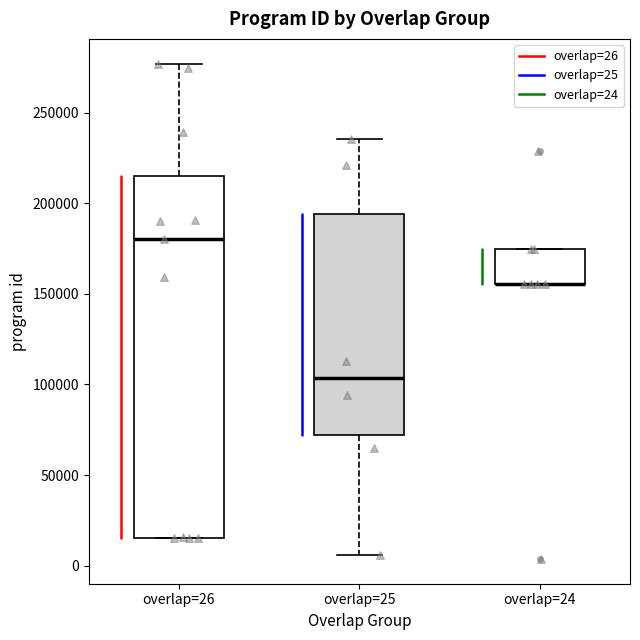

Where is the upper edge of the box for overlap=26 on the y-axis? The values are not printed on the chart, so give them approximately, as read against the axis.

215000